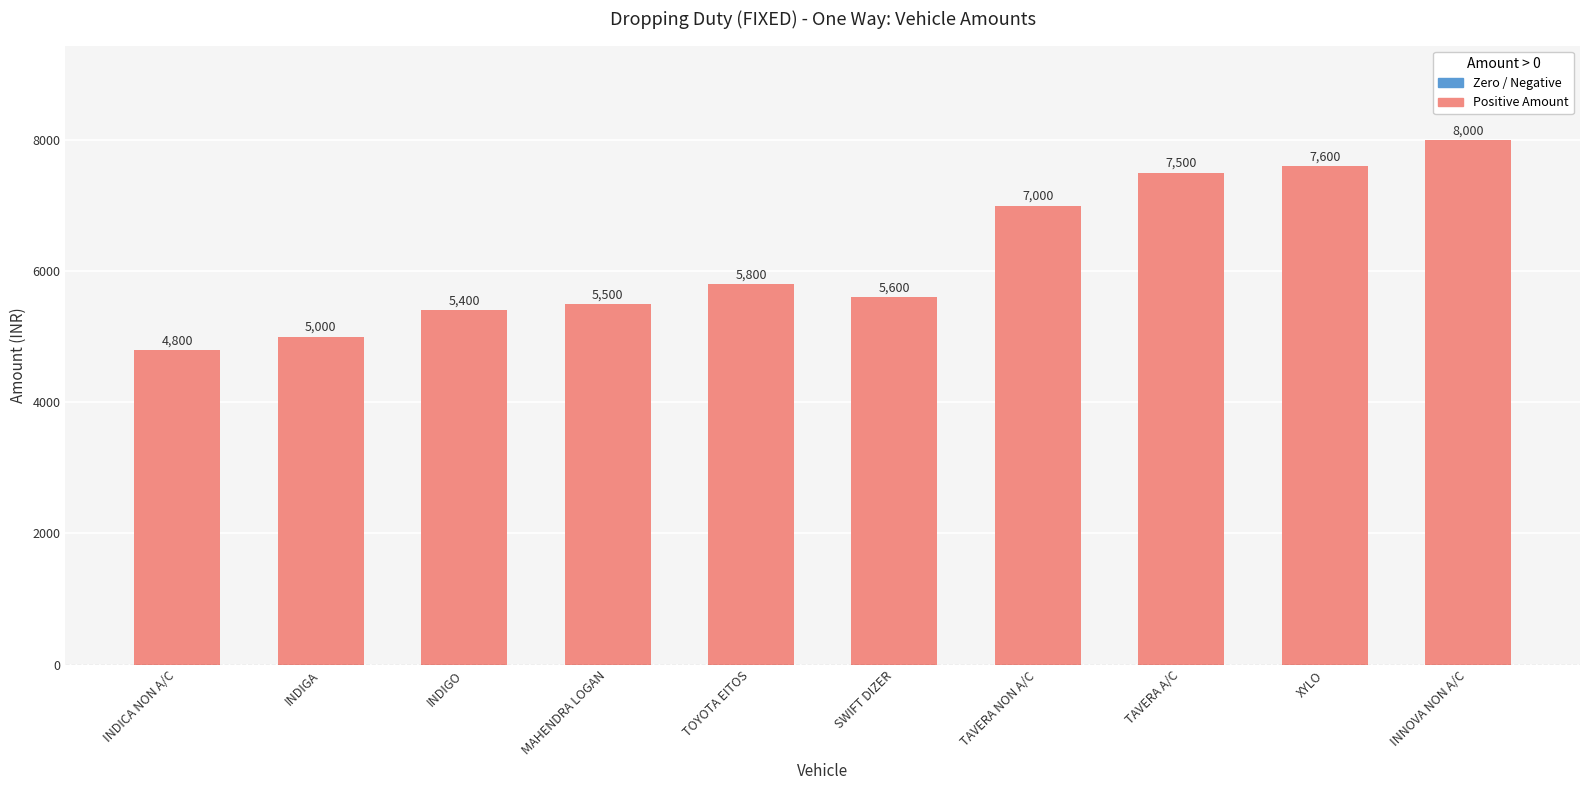

Where is the data nearest to the value 6400?

TOYOTA EITOS